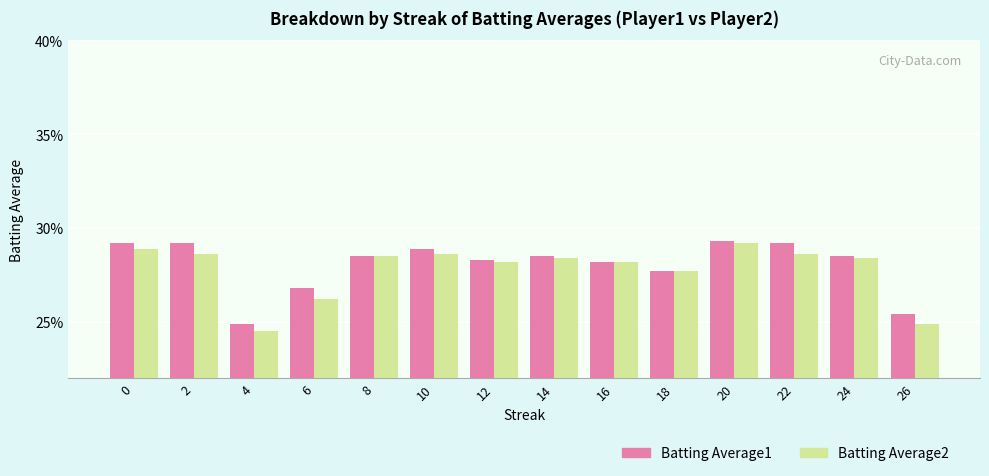

At how many categories does at least one series exceed 0?

14